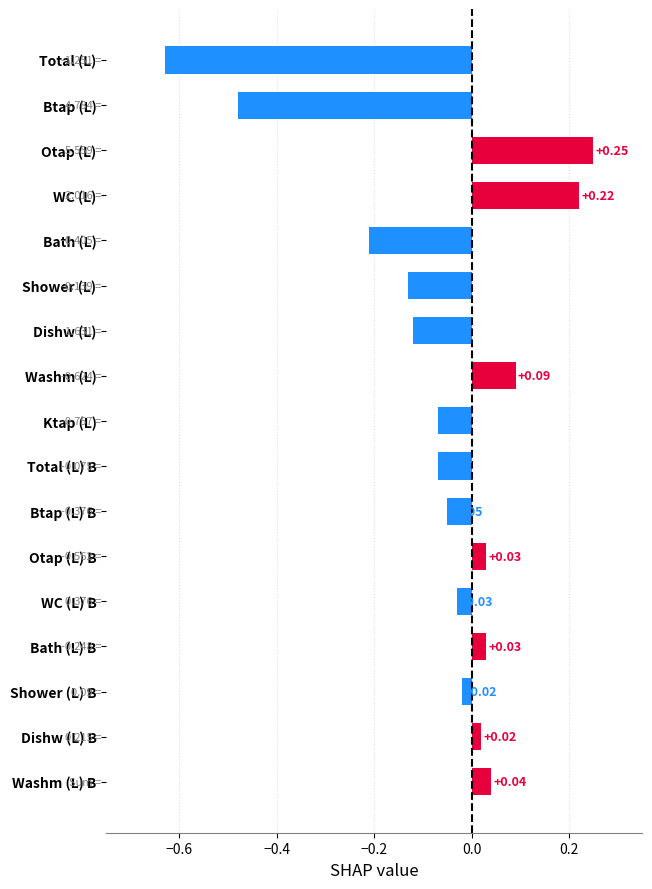

At which label is the value closest to 0?

Shower (L) B